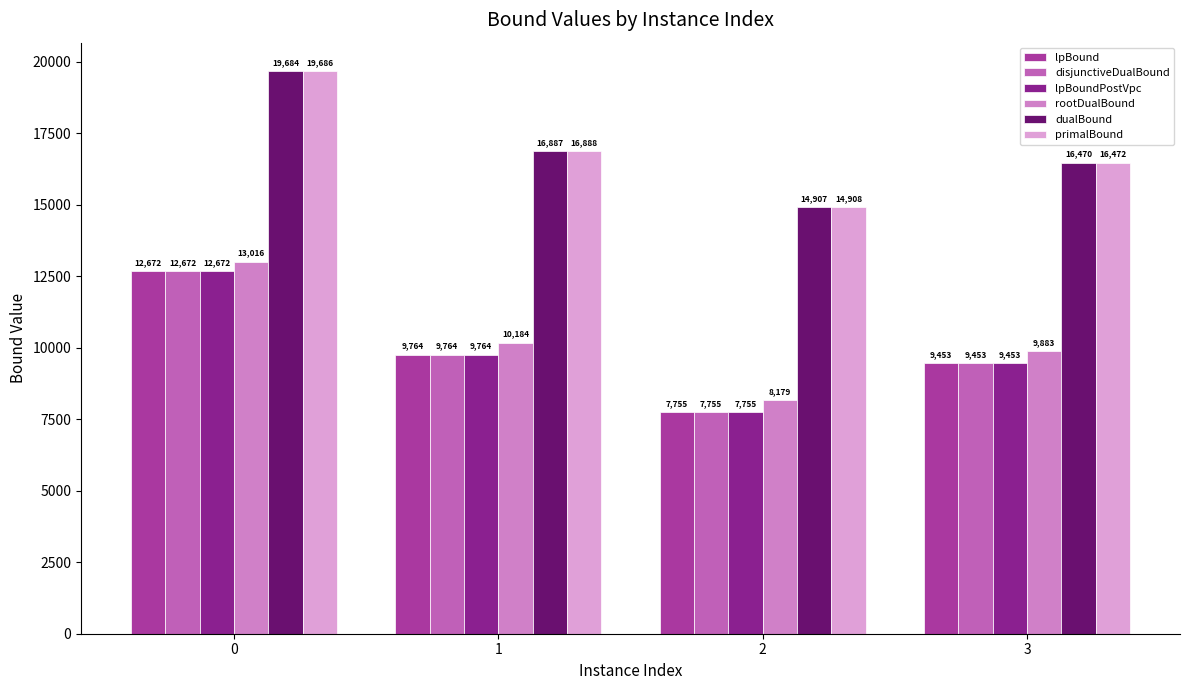

What is the smallest value displayed?

7754.7